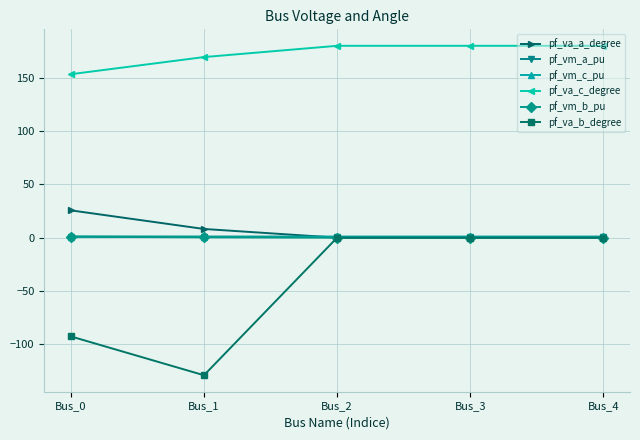

Which series has the largest range (max minus min)?

pf_va_b_degree